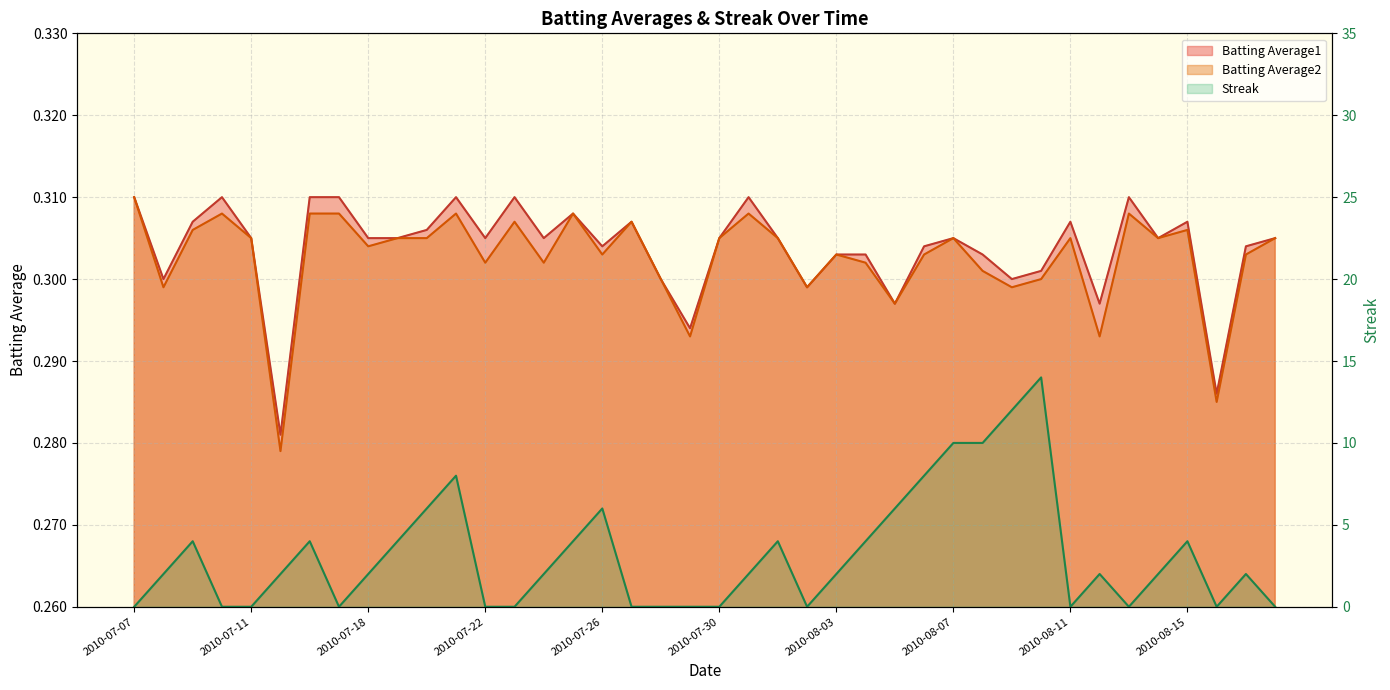

What are all the series names shown in the legend?

Batting Average1, Batting Average2, Streak